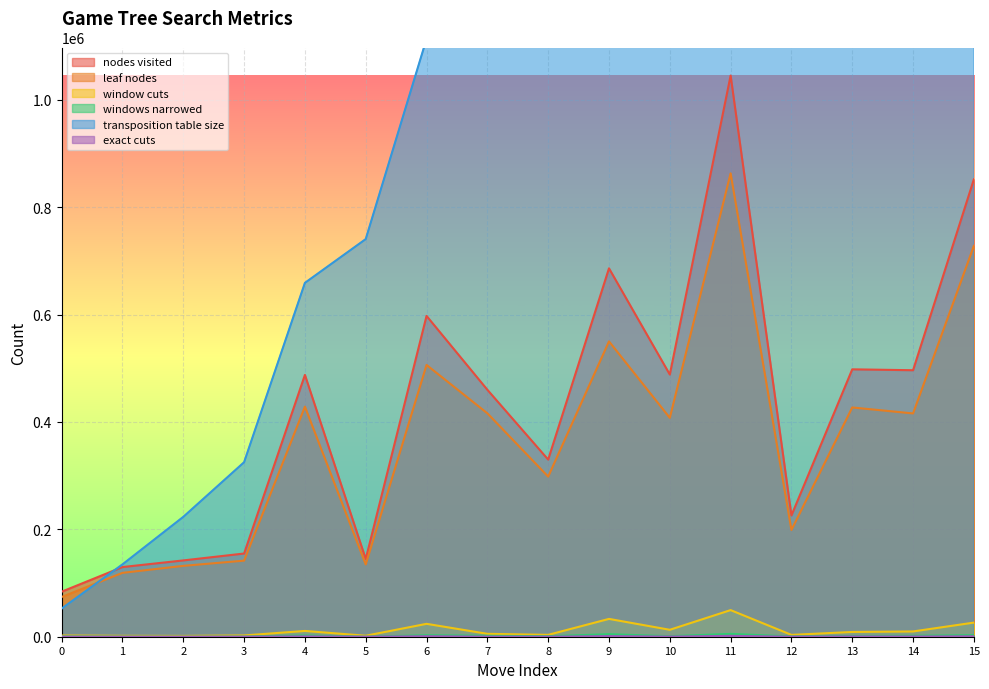

Which series changed the most between 5 and 9?

transposition table size